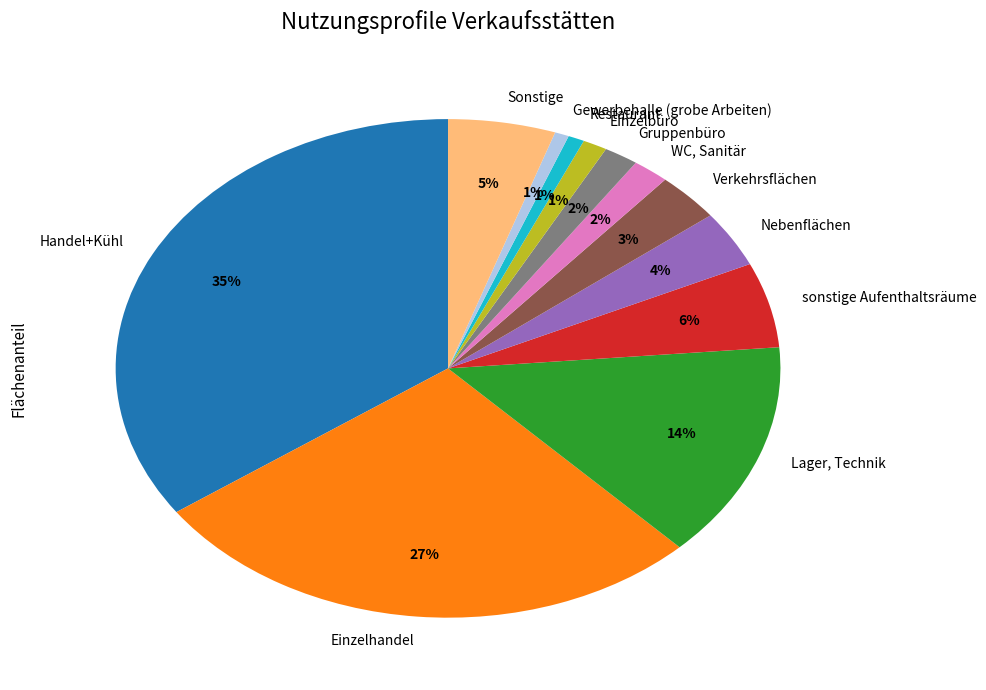

Which has a higher value, Einzelbüro or Einzelhandel?

Einzelhandel